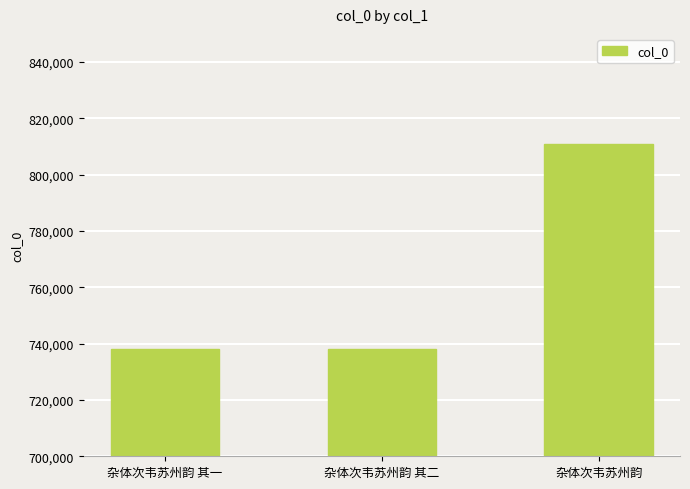

Is it true that the value at 杂体次韦苏州韵 is 811061?

True